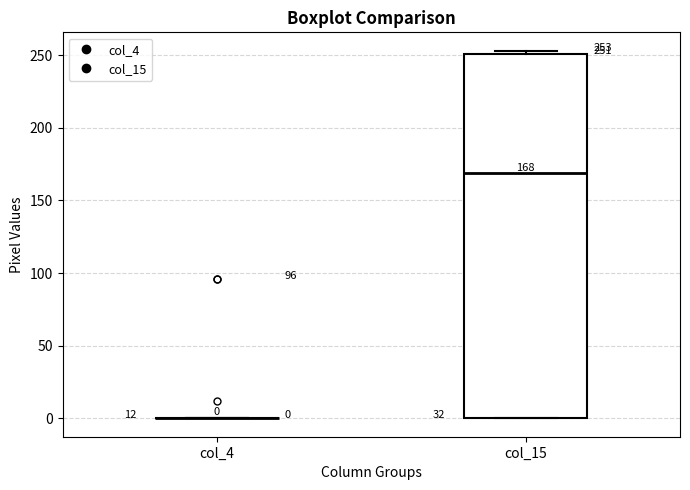

Which box is the tallest, from its lower edge to its upper edge?

col_15